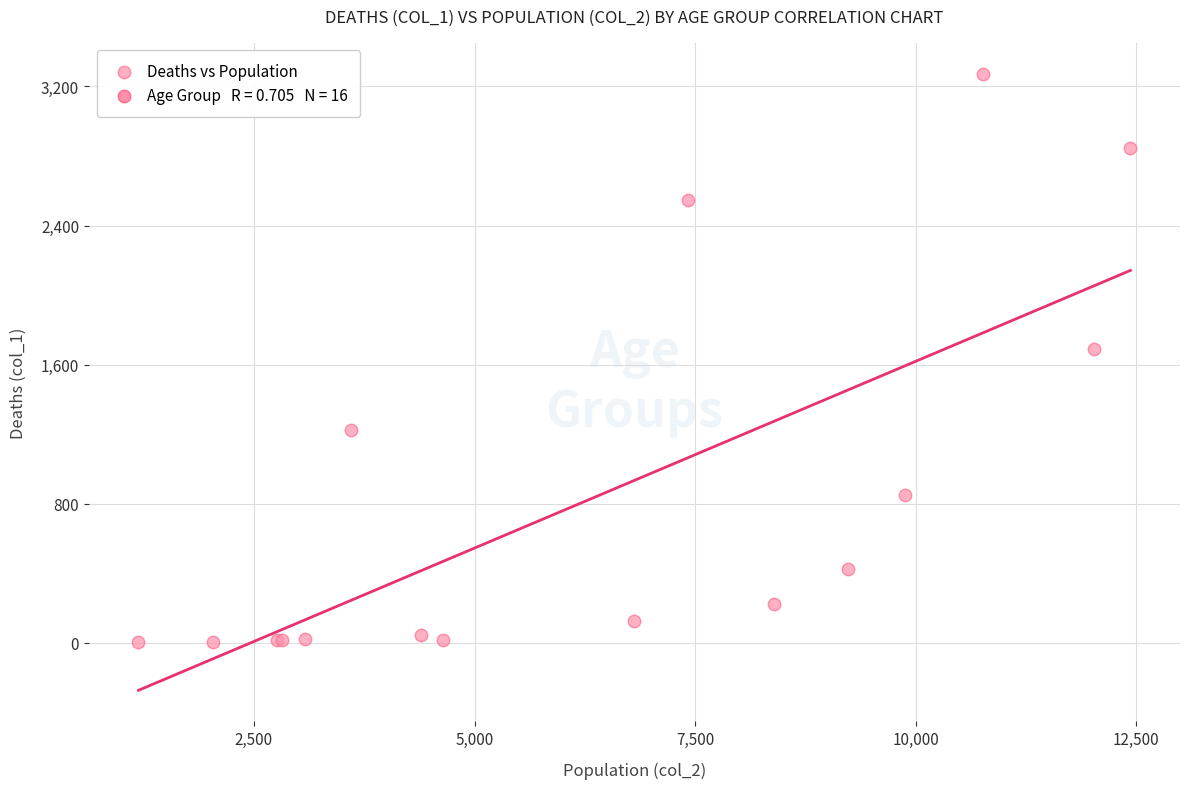

What Y value in the scatter plot is closest to 1638?

1690